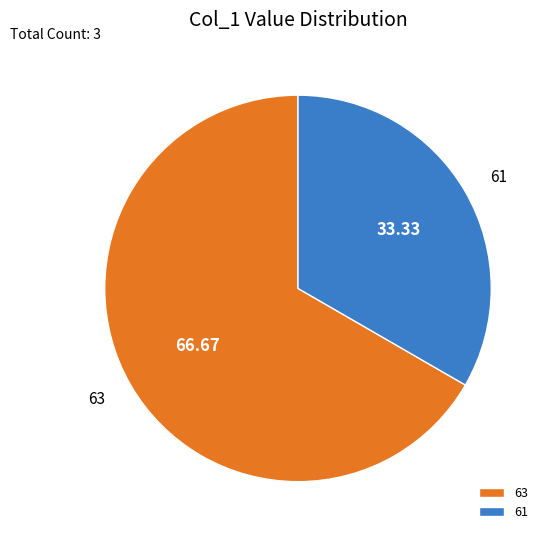

Between 61 and 63, which is larger?

63